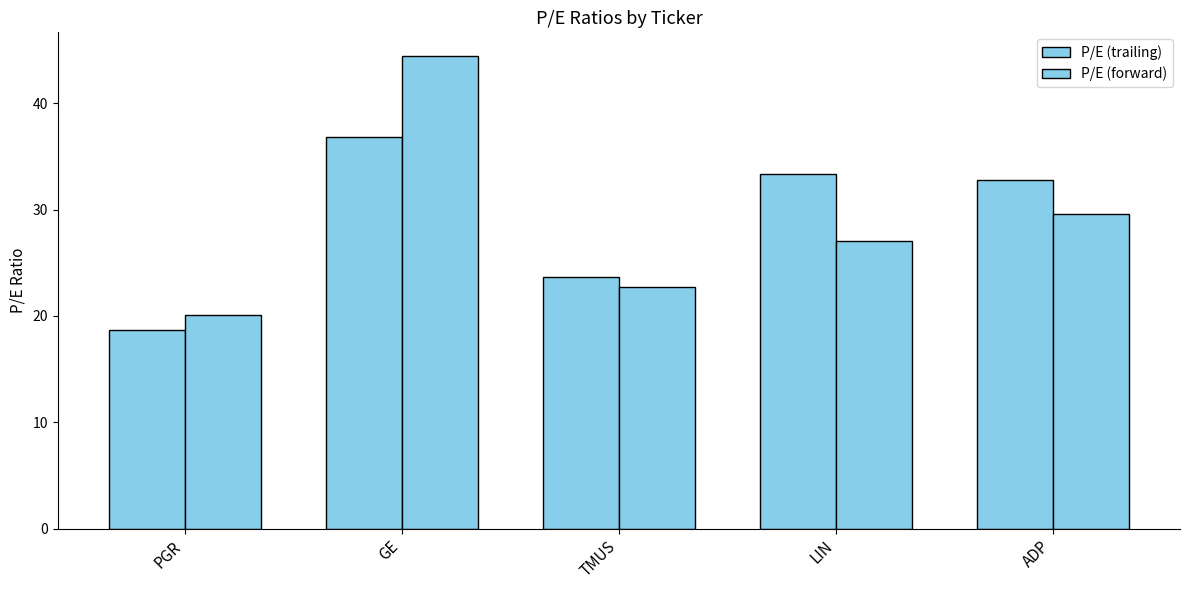

Is it true that P/E (forward) equals 22.8 at TMUS?

True